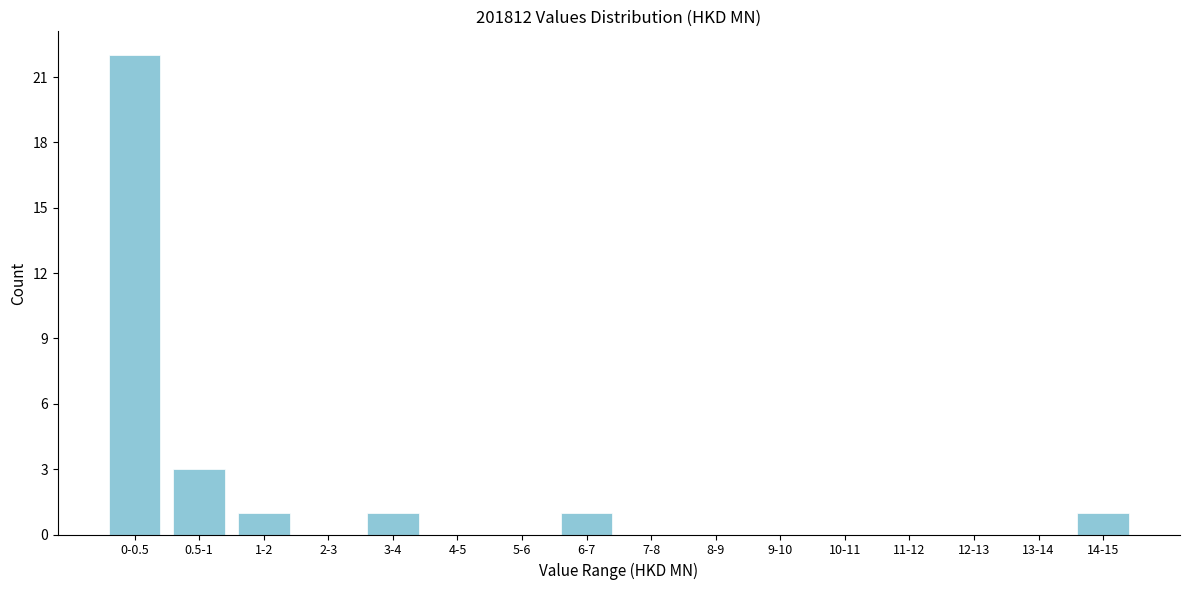

Reading left to right, list all the values displayed in this chart.

0-0.5=22	0.5-1=3	1-2=1	2-3=0	3-4=1	4-5=0	5-6=0	6-7=1	7-8=0	8-9=0	9-10=0	10-11=0	11-12=0	12-13=0	13-14=0	14-15=1